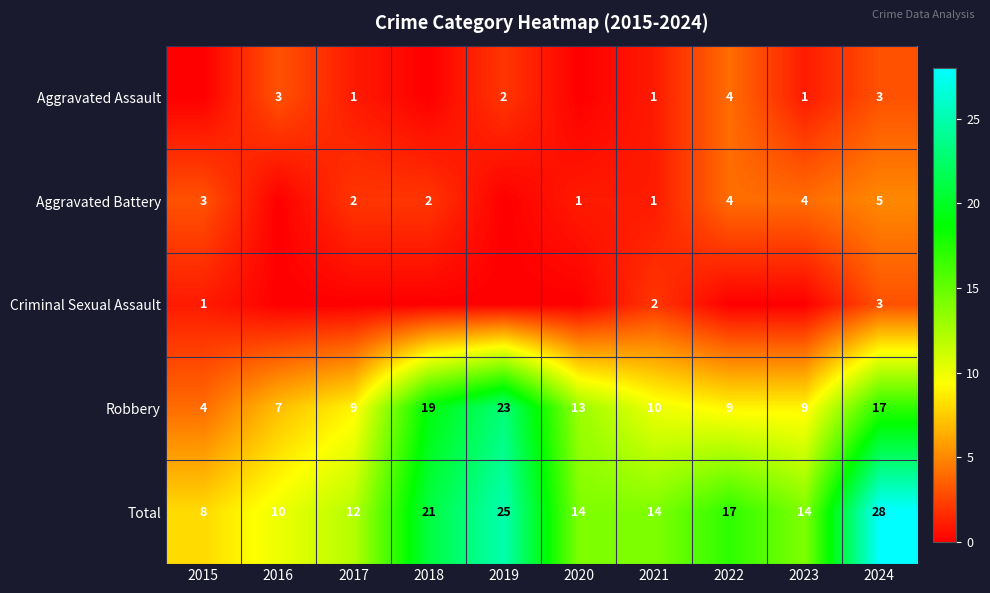

Where does the Robbery series first go above 10?

2018